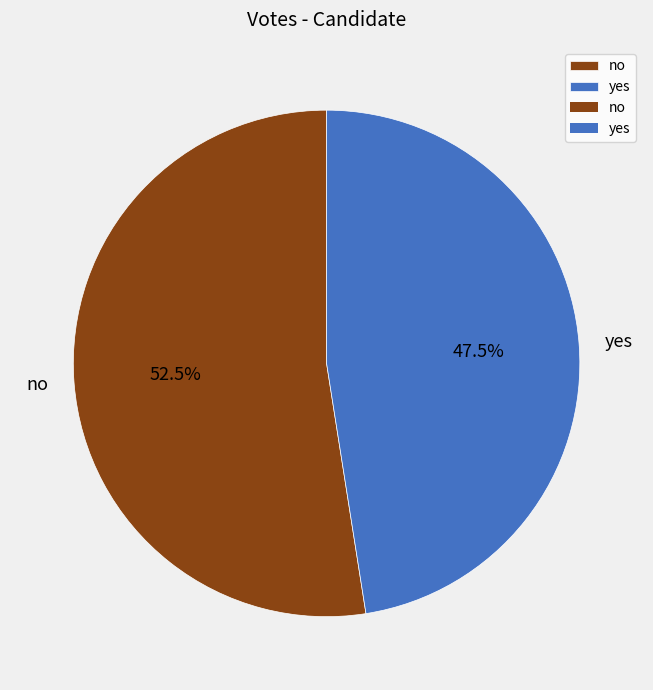

Is there a majority slice in this chart?

Yes